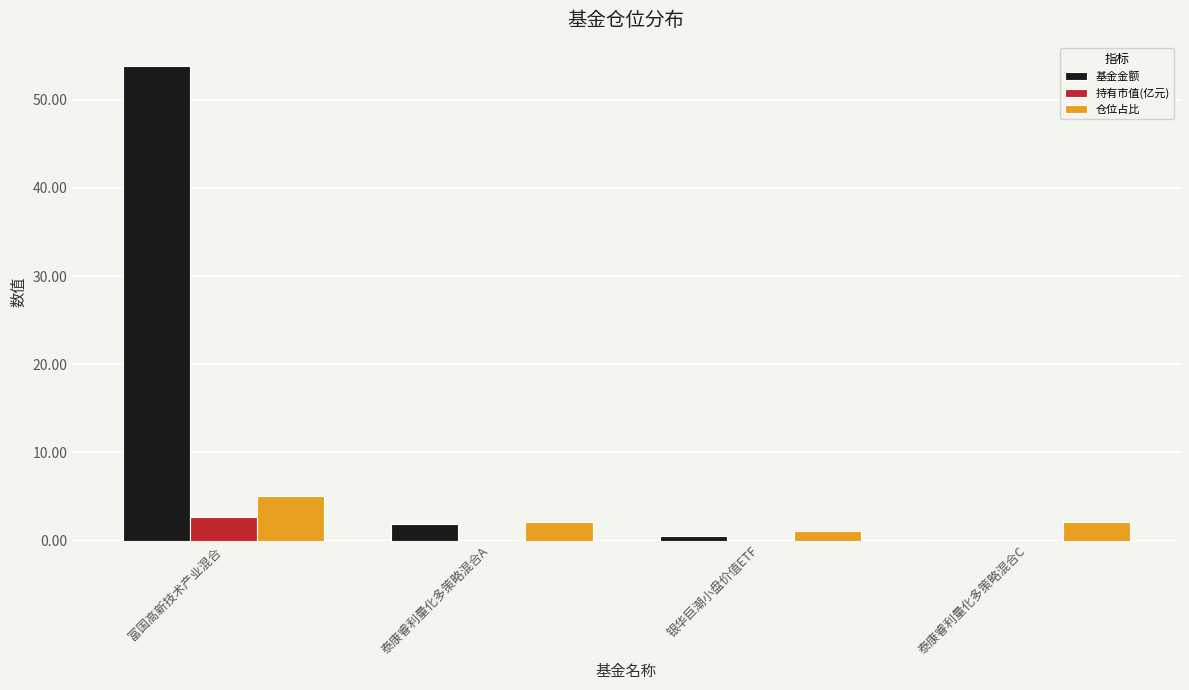

Which series changed the most between 泰康睿利量化多策略混合A and 泰康睿利量化多策略混合C?

基金金额